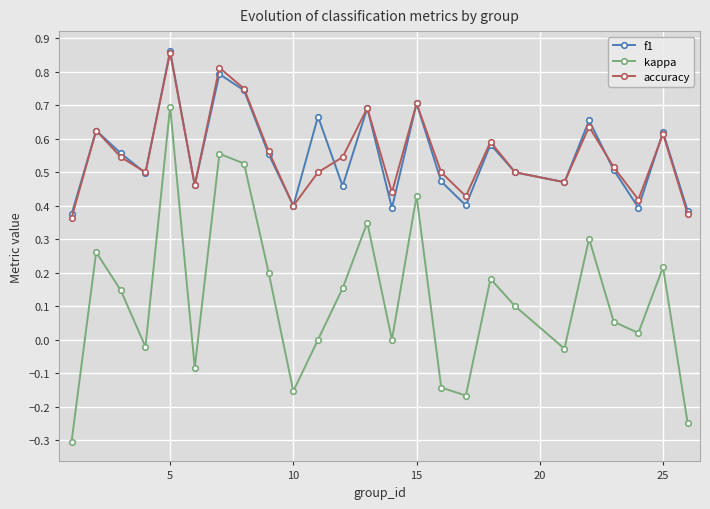

What is the lowest value of the kappa series?

-0.3